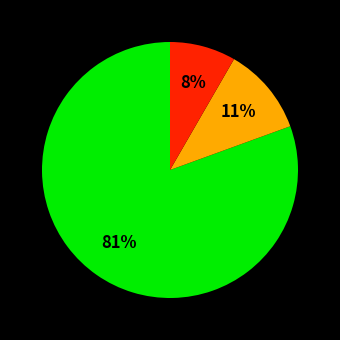

How many slices are in this pie chart?

3